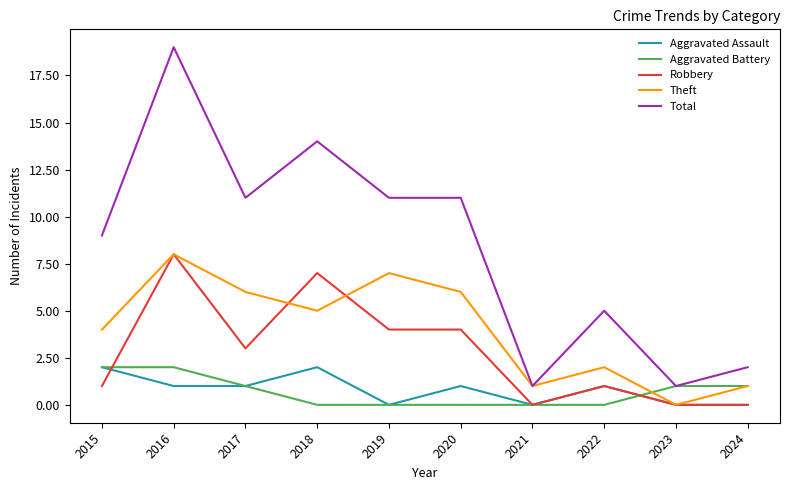

The Total series shows 5 at 2017. True or false?

False